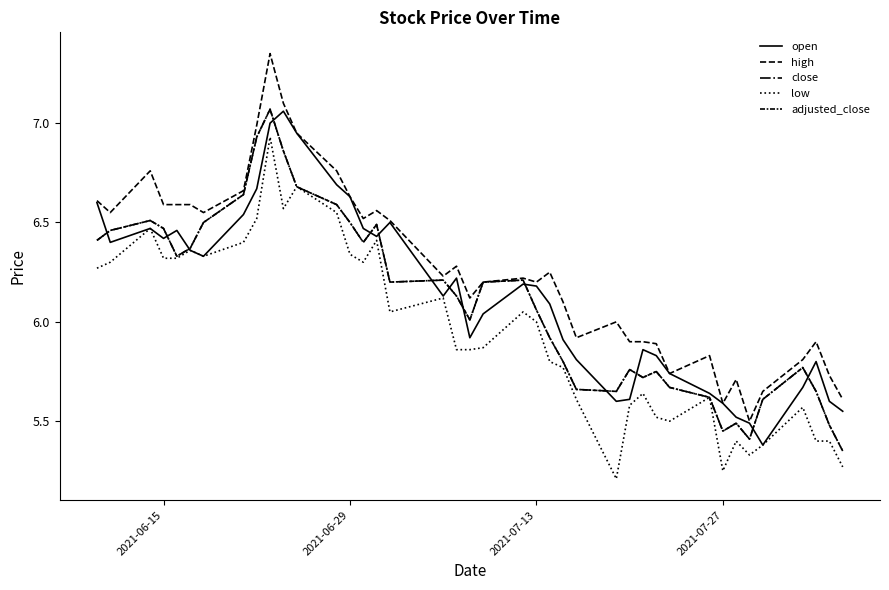

Which series has the largest total across all categories?

high